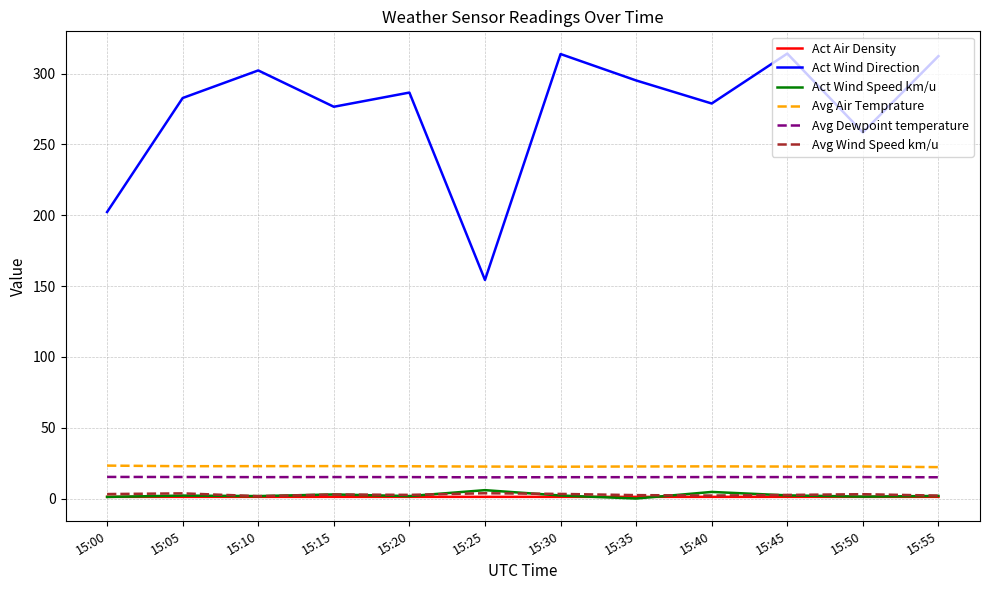

Where is Act Wind Direction nearest to the value 234?

15:50